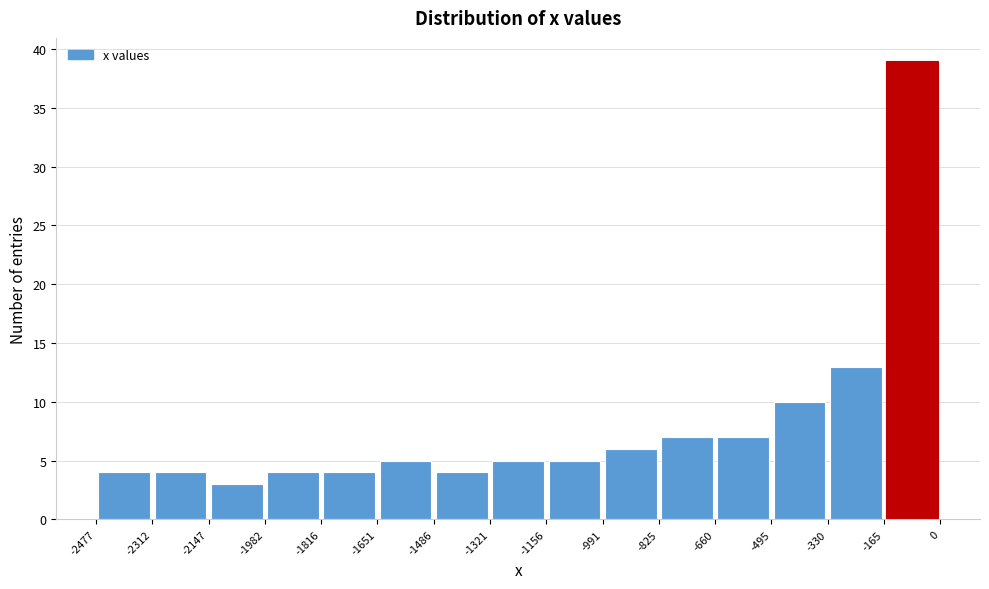

How tall is the bar that spans -825 to -660 on the x-axis? The values are not printed on the chart, so give them approximately, as read against the axis.

7